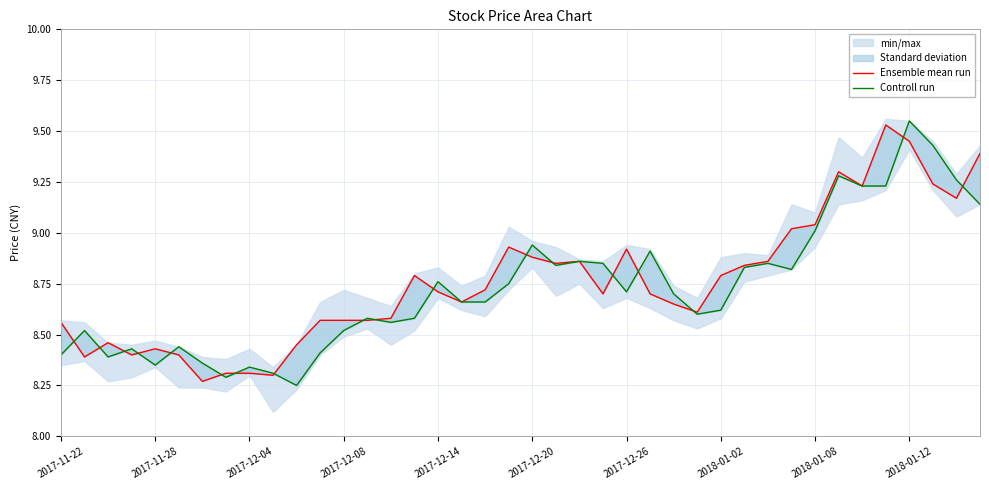

What position from the right is 14?

26